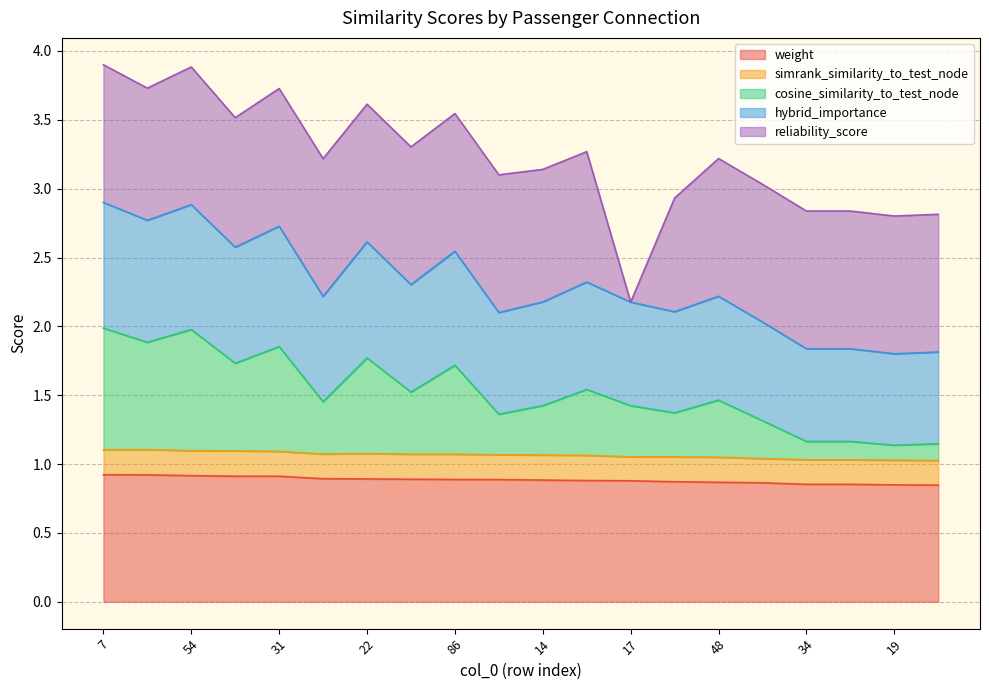

What position from the left is 54?

3